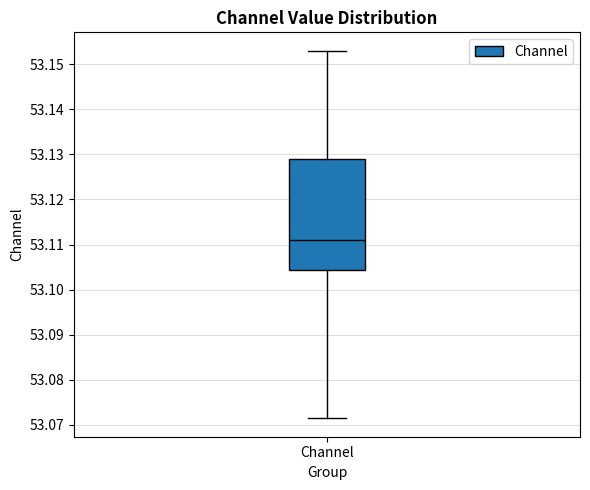

Where does the upper whisker of the box for Channel end on the y-axis? The values are not printed on the chart, so give them approximately, as read against the axis.

53.153